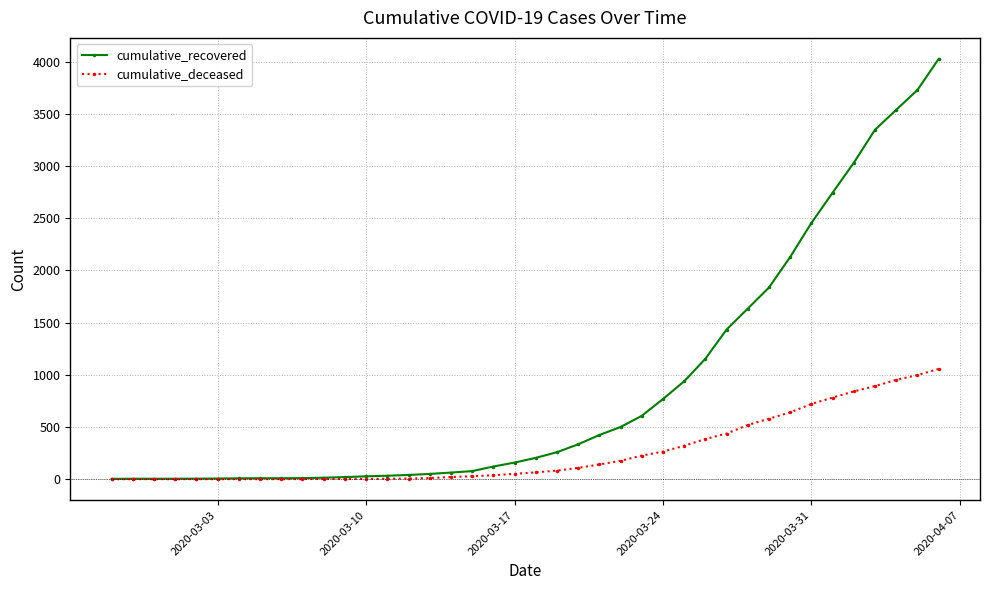

What is the highest value of the cumulative_deceased series?

1056